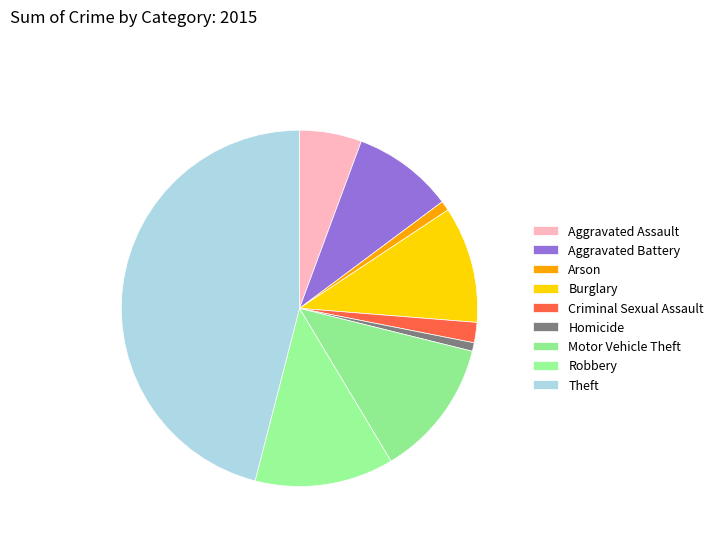

Does Burglary account for over 50% of the chart?

No